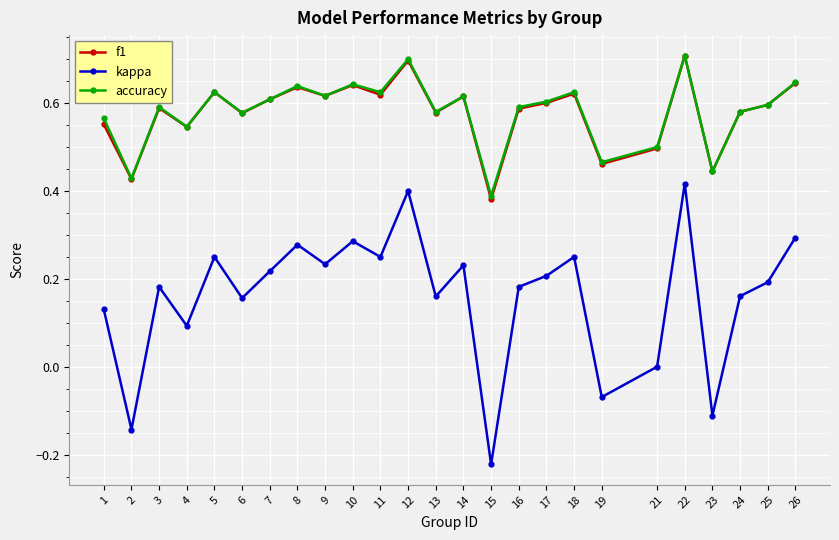

Is the value of kappa at 23 greater than the value of f1 at 24?

No